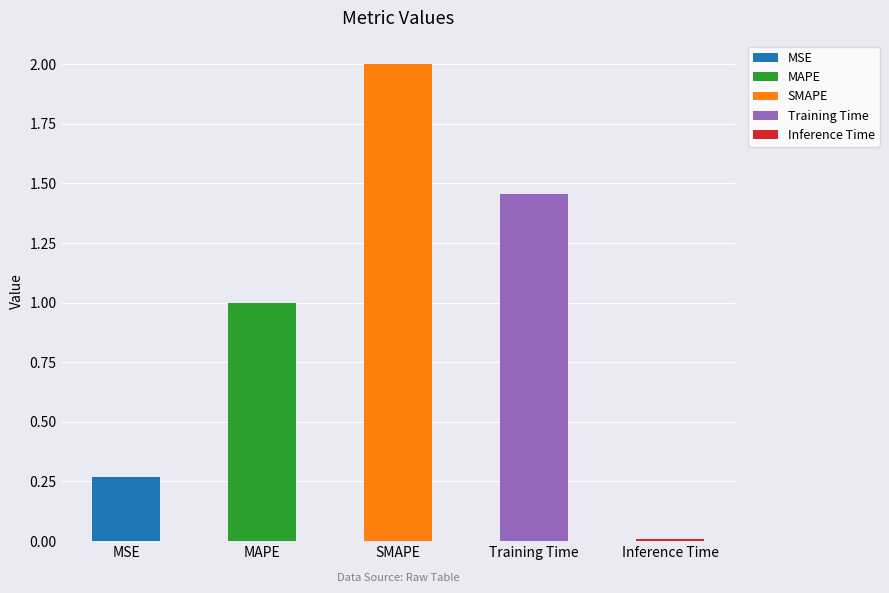

How many bars are there in total?

5